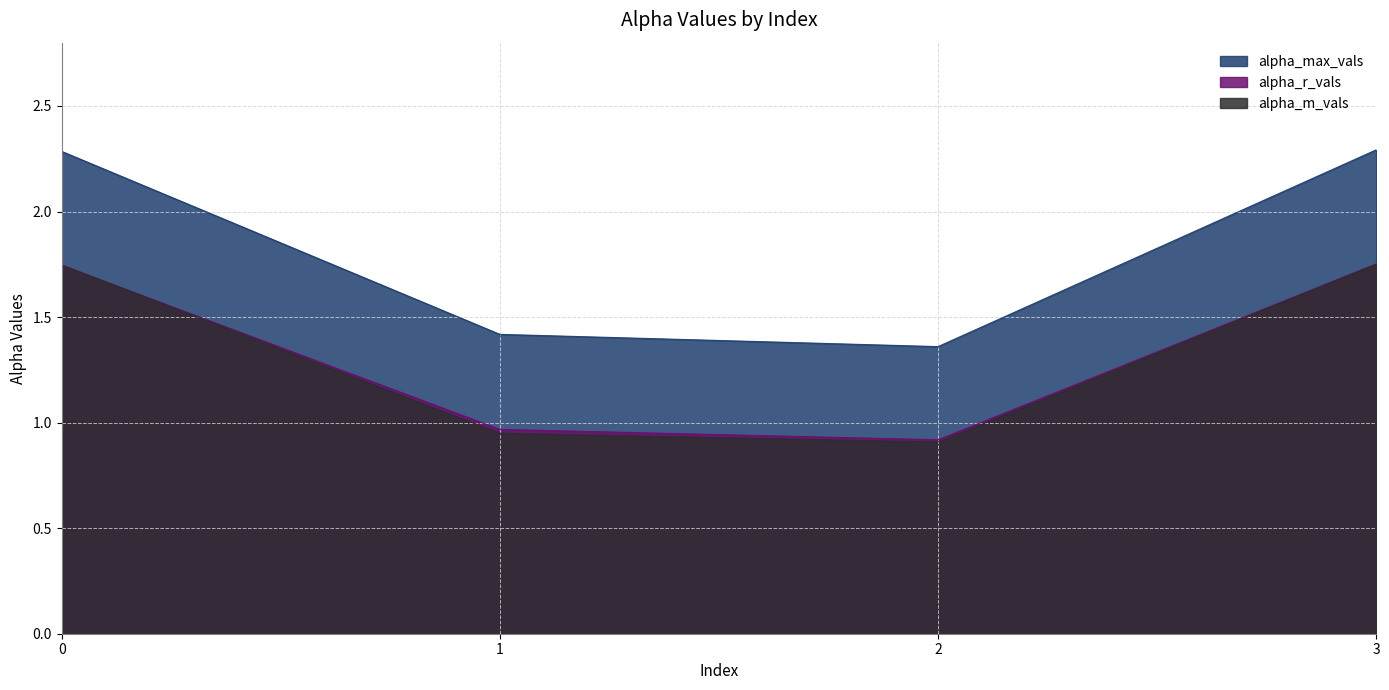

What are all the series names shown in the legend?

alpha_max_vals, alpha_r_vals, alpha_m_vals